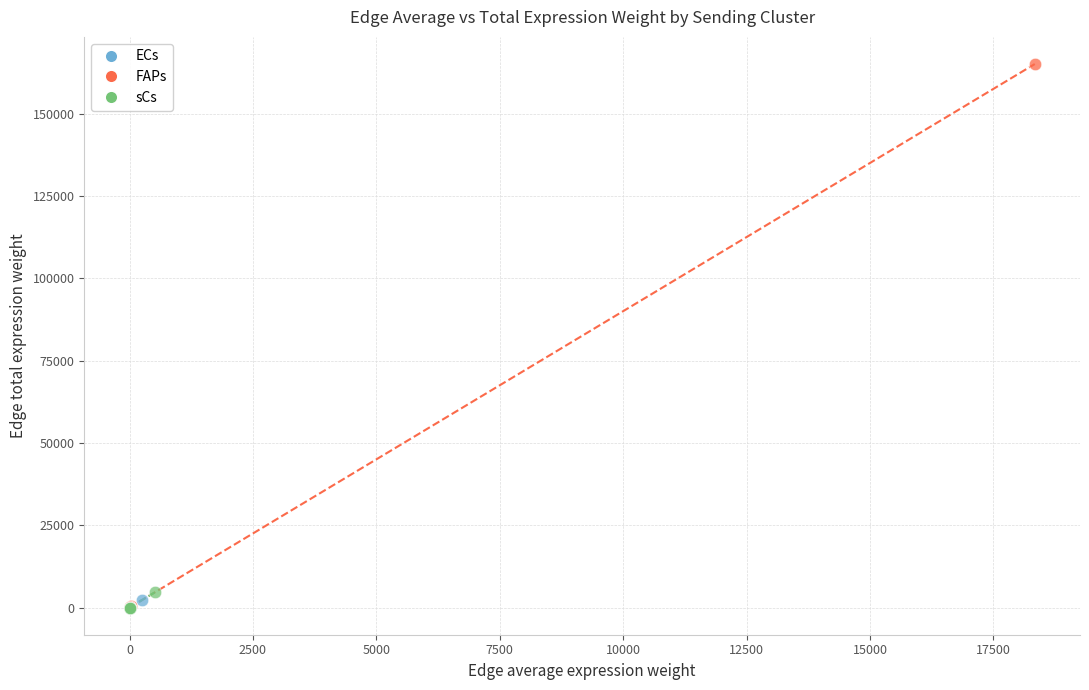

Which series contains the highest Y value?

FAPs